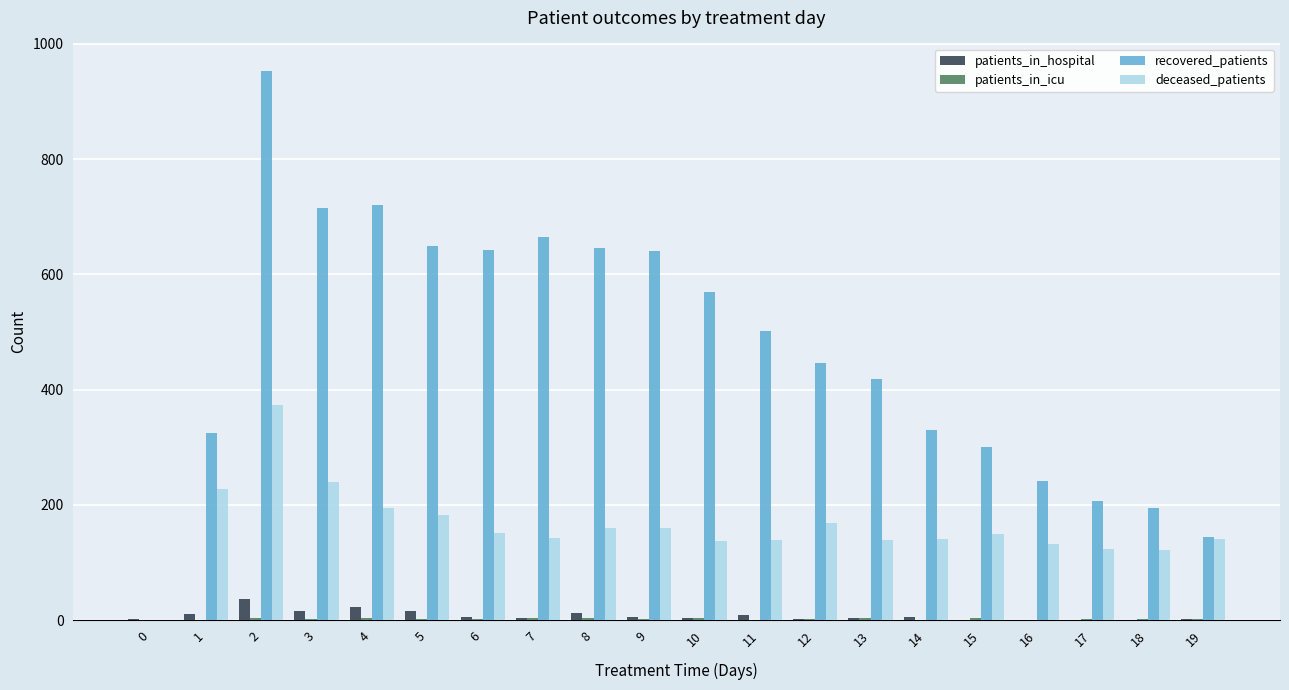

Between 9 and 16, which series saw the biggest shift?

recovered_patients